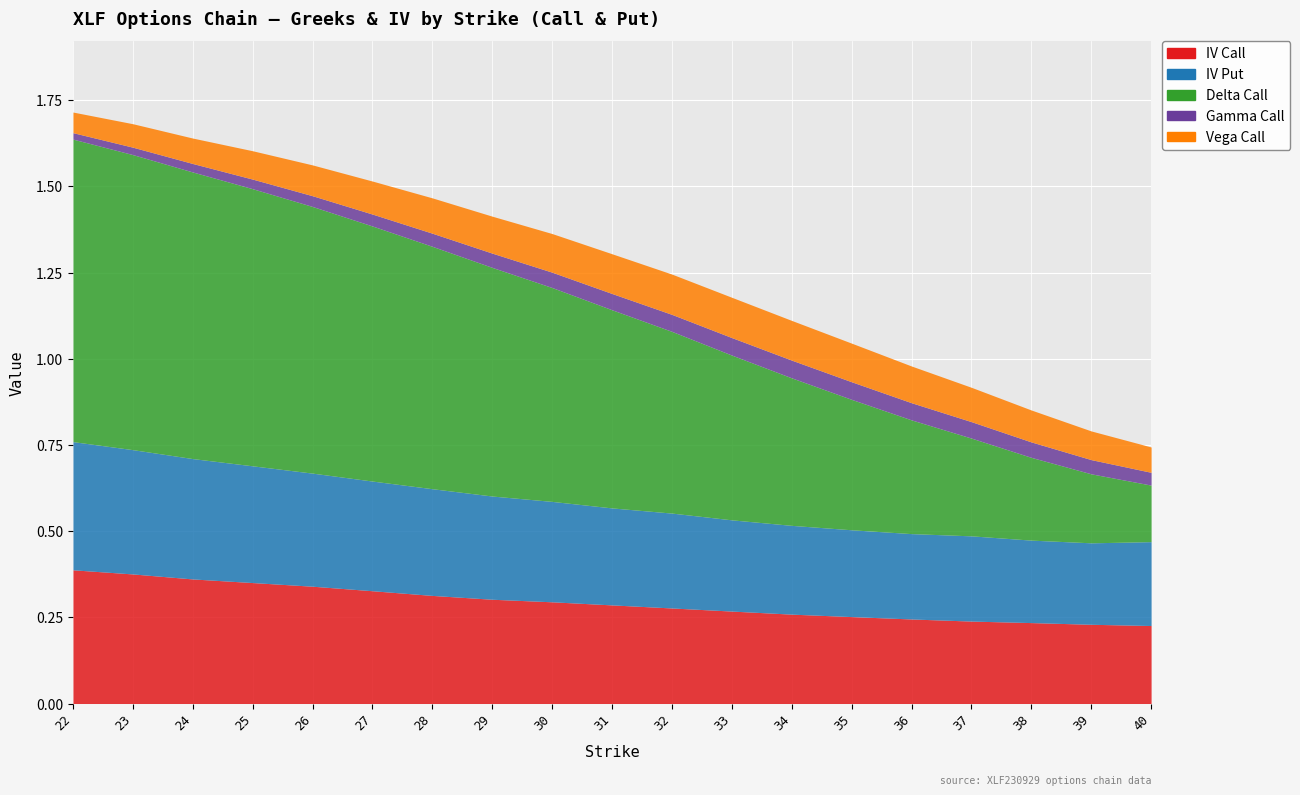

True or false: vega_call and gamma_call intersect in this chart.

False